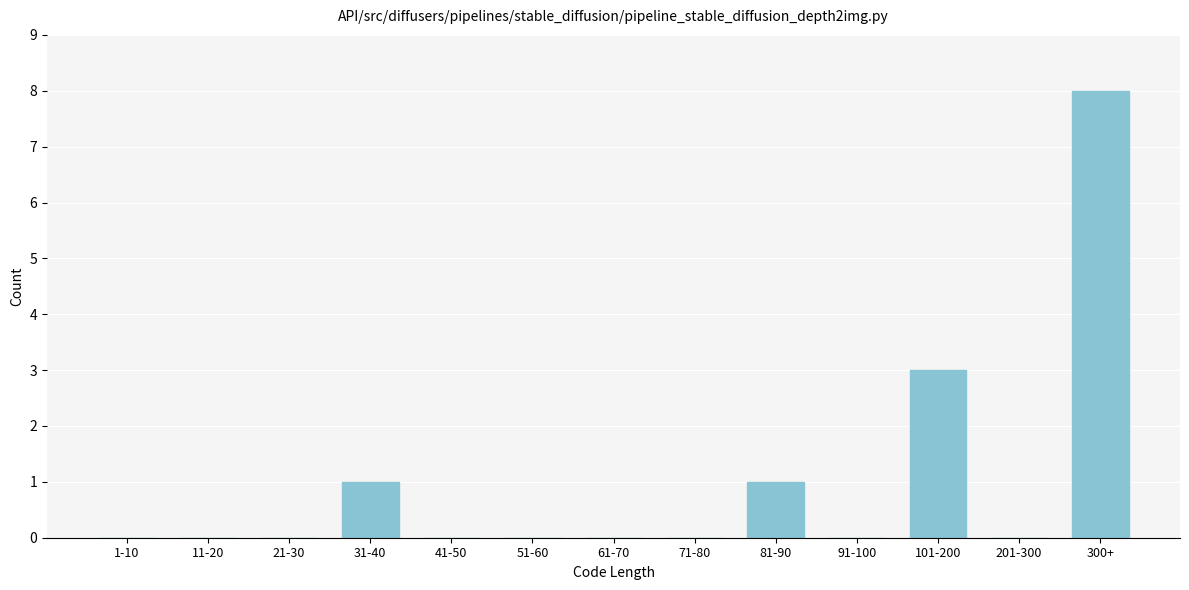

Reading left to right, extract all data points from this chart.

1-10=0	11-20=0	21-30=0	31-40=1	41-50=0	51-60=0	61-70=0	71-80=0	81-90=1	91-100=0	101-200=3	201-300=0	300+=8